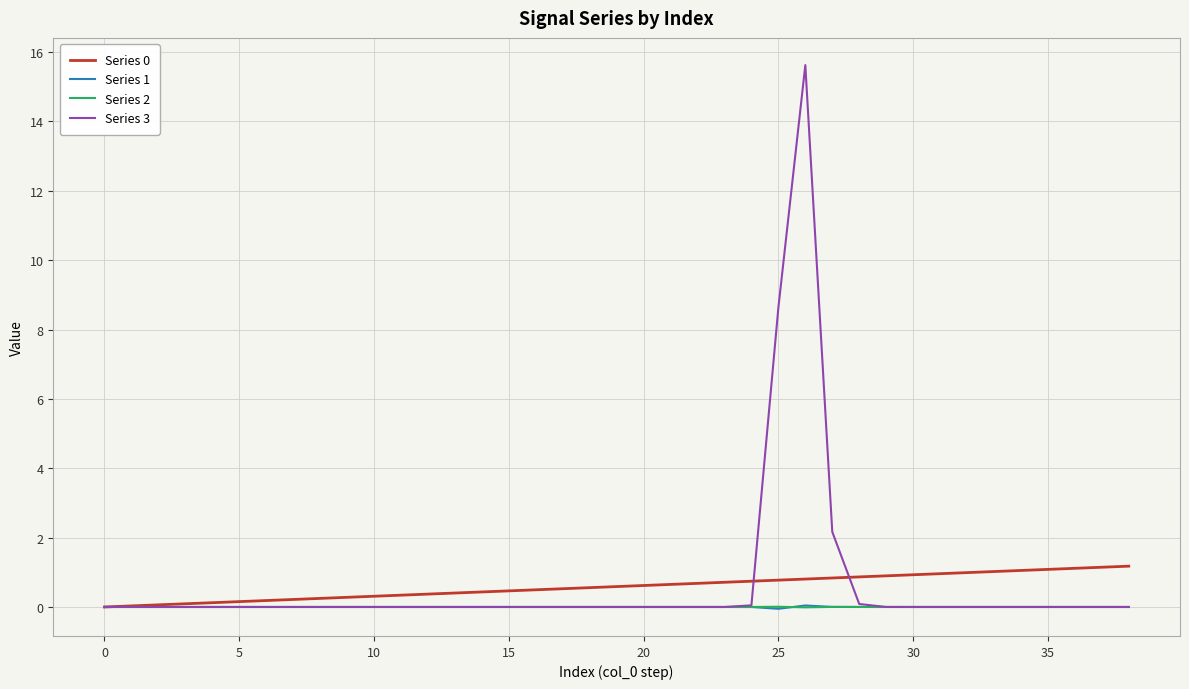

What is the greatest value displayed?

15.6